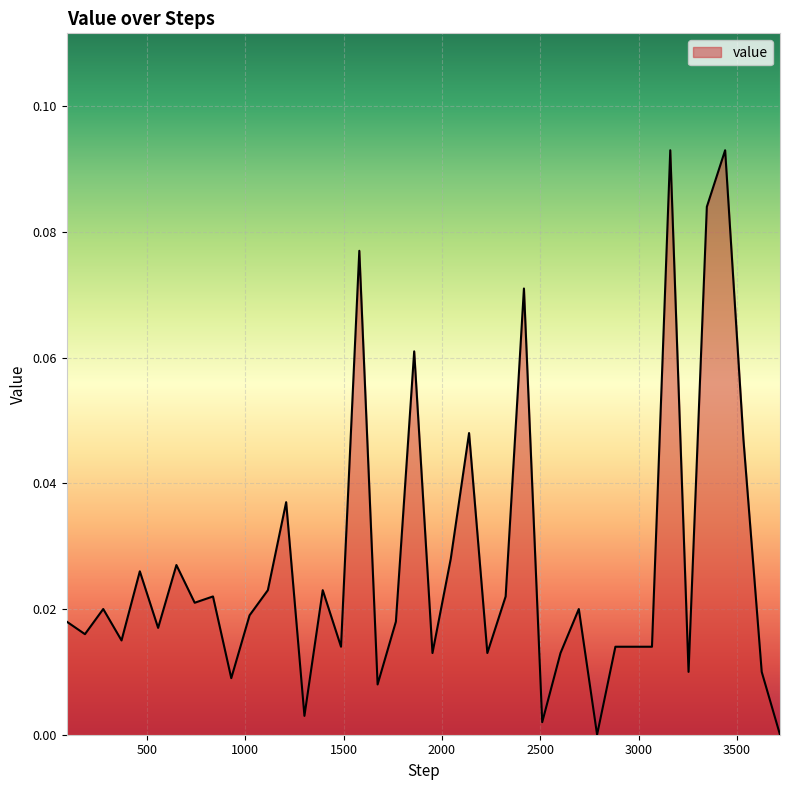

How many points are higher than both their immediate neighbors (excluding endpoints)?

13